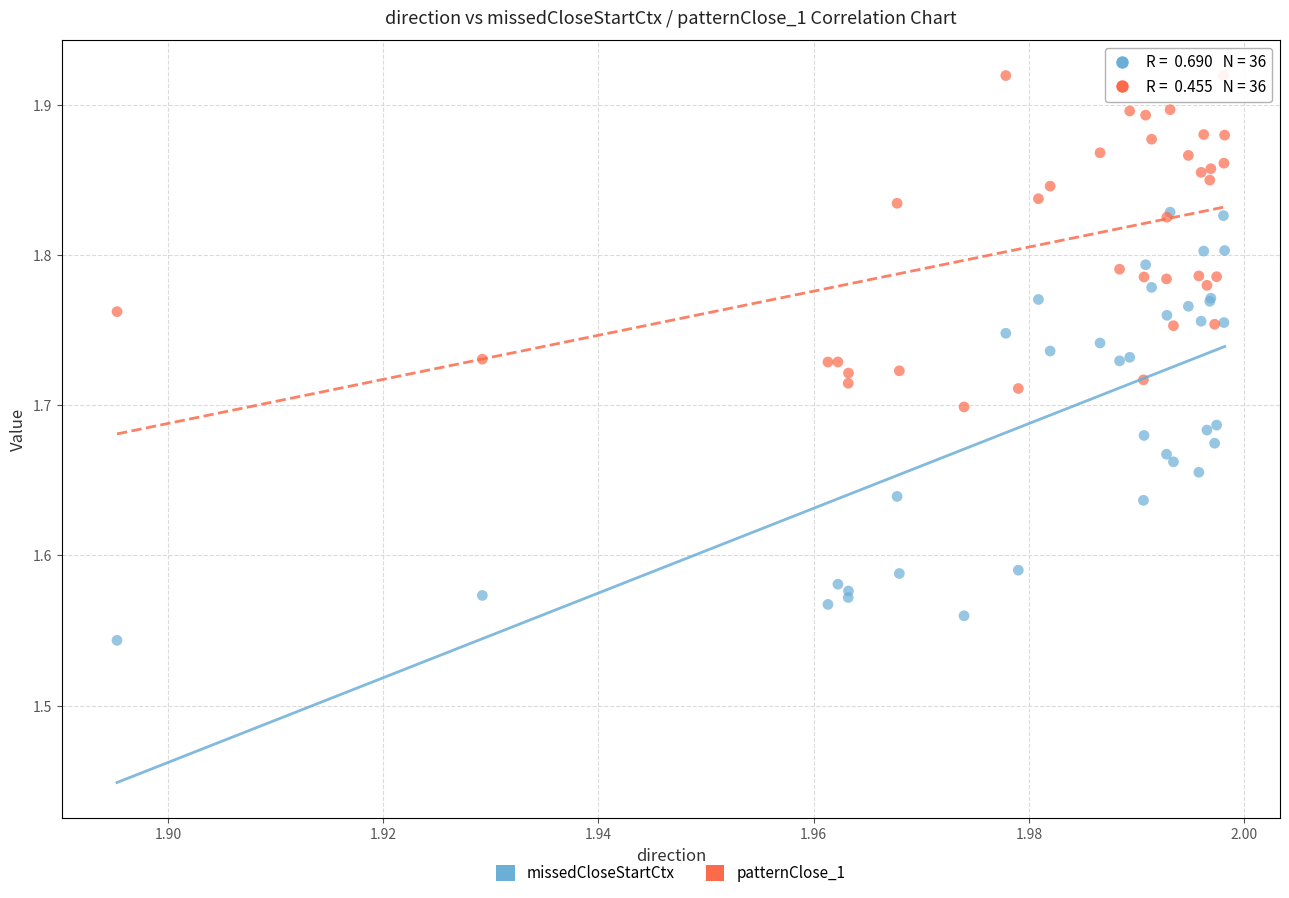

Which series contains the lowest Y value?

missedCloseStartCtx